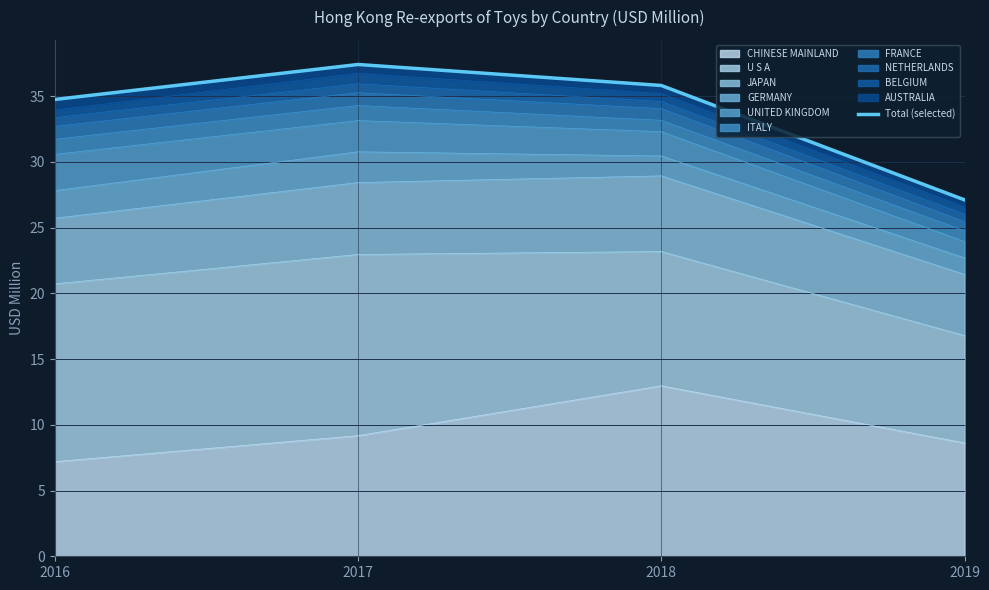

How many values exceed 35?

2